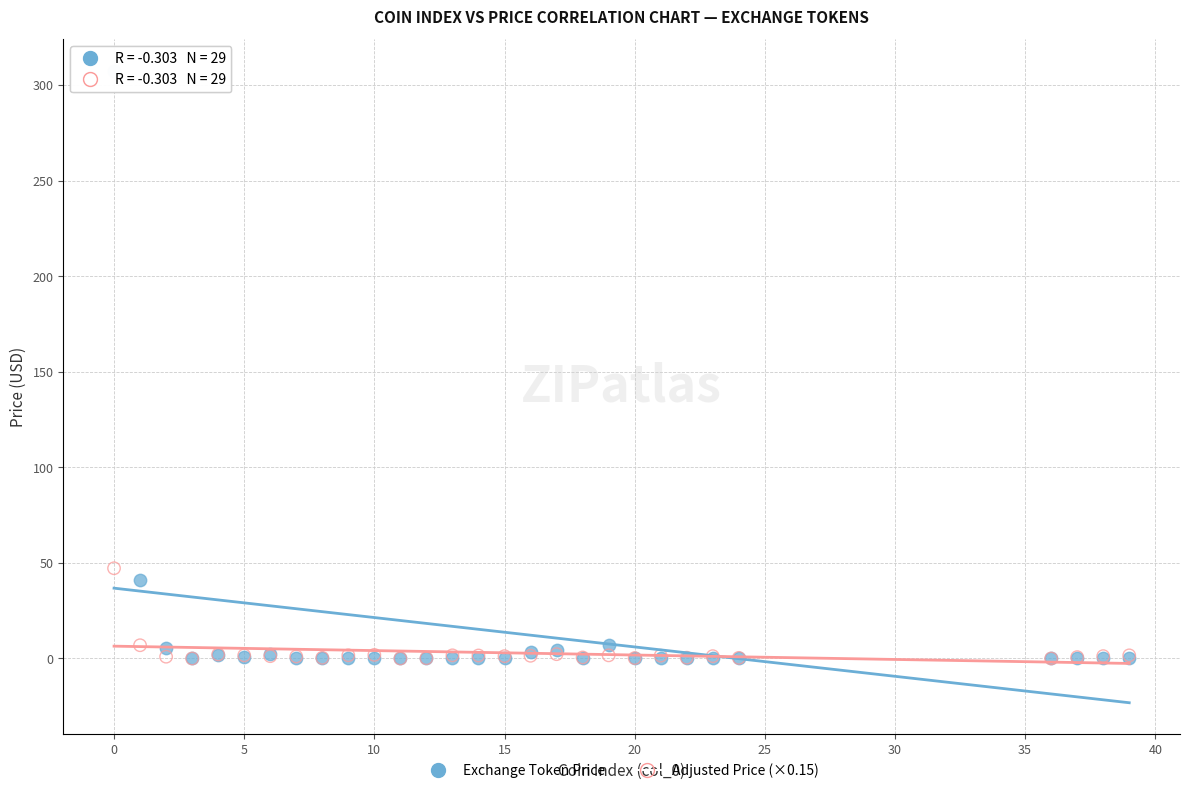

What are all the series names shown in the legend?

Exchange Token Price, Adjusted Price (×0.15)